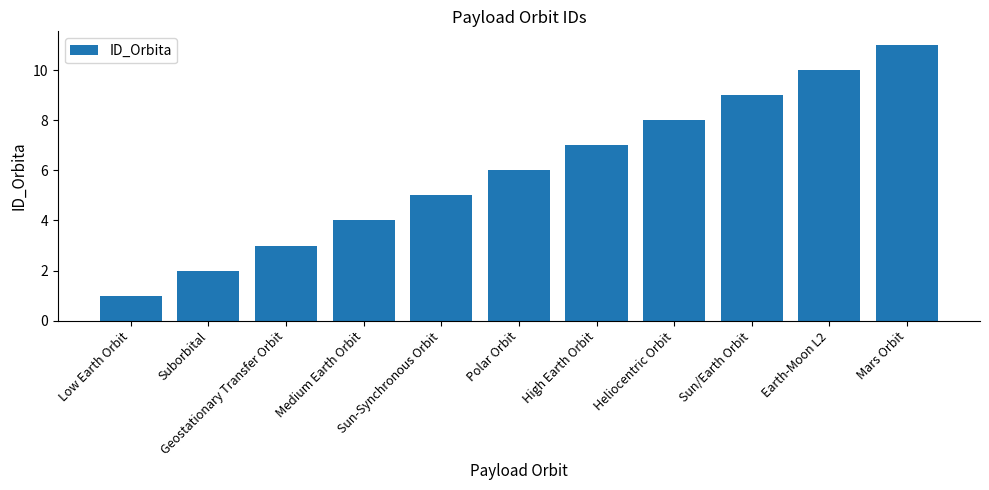

What is the ratio of the value at Sun-Synchronous Orbit to the value at Polar Orbit?

0.8